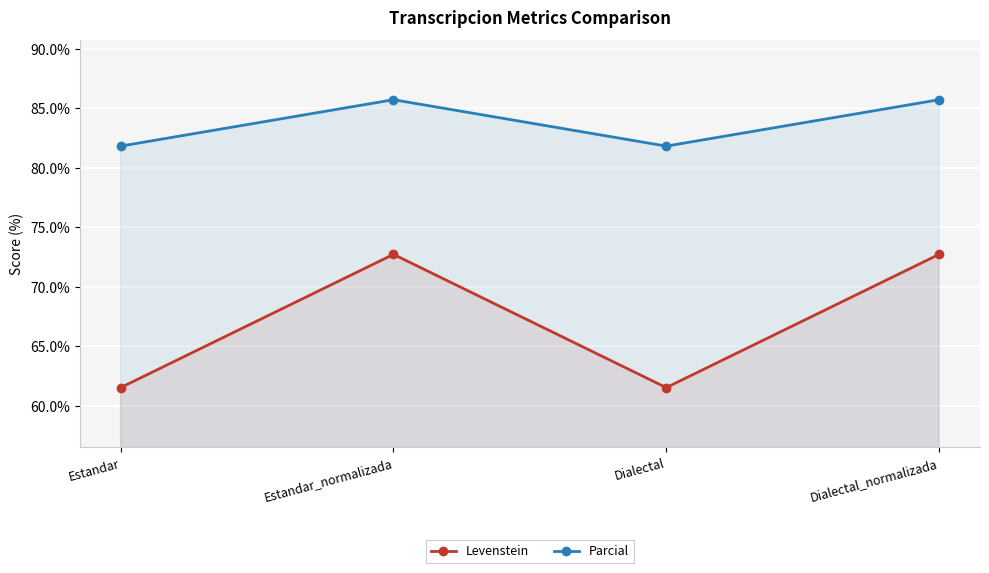

What is the difference between the Parcial values at Estandar and Dialectal_normalizada?

3.9